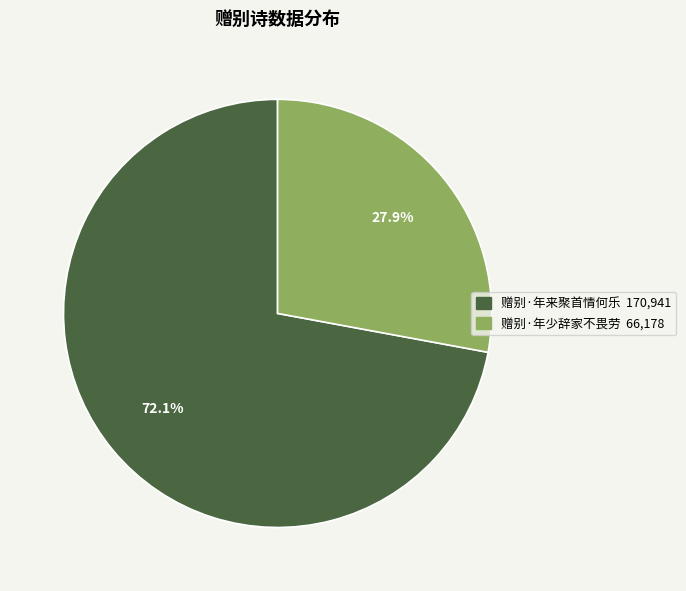

What percentage is the 赠别·年来聚首情何乐 slice, to the nearest percent?

72%